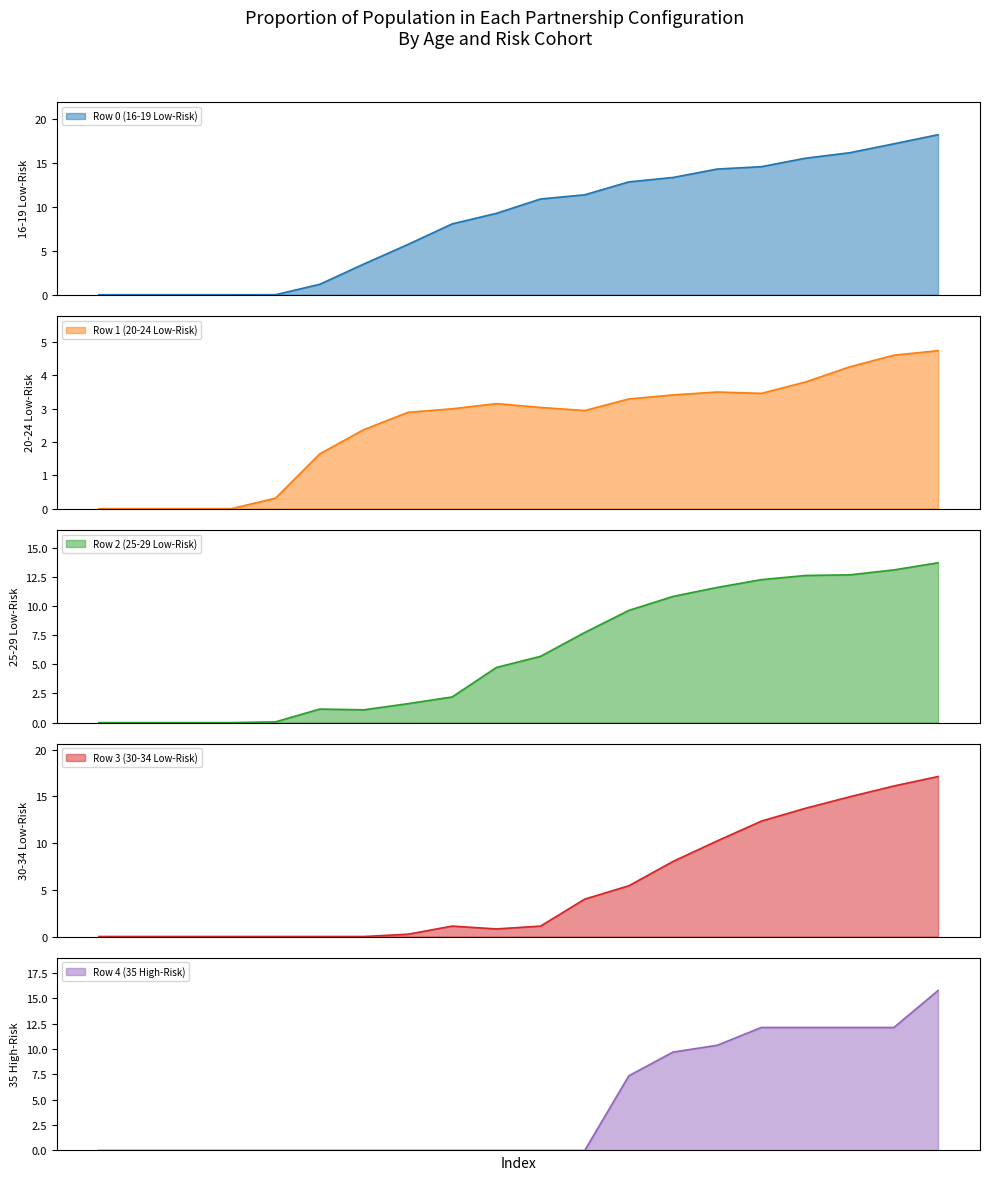

What is the total value across all series at 15?

54.8